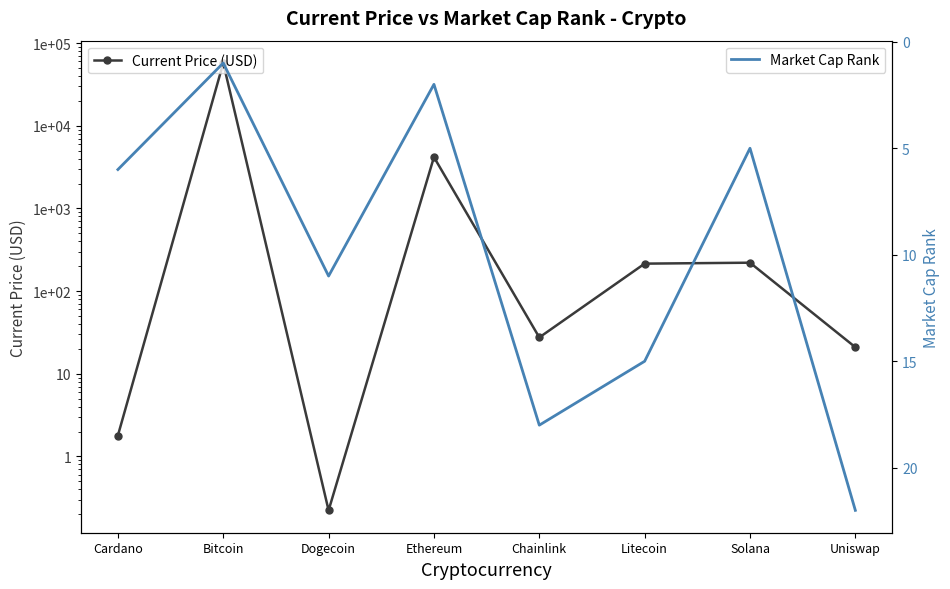

What is the label of the 1st point from the left?

Cardano